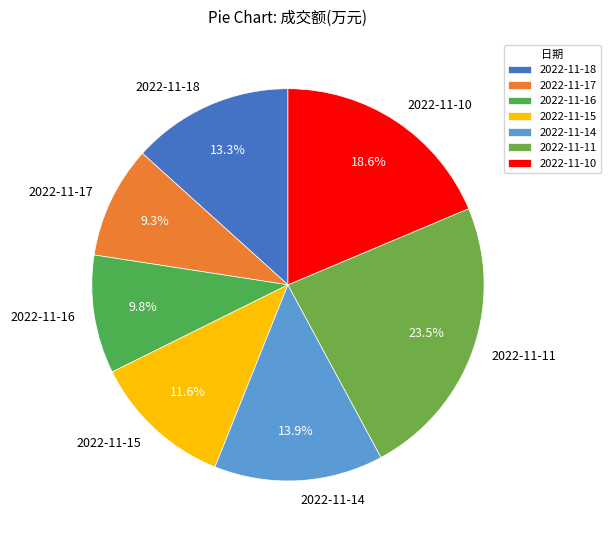

Approximately how many times larger is the value at 2022-11-14 compared to 2022-11-16?

1.4